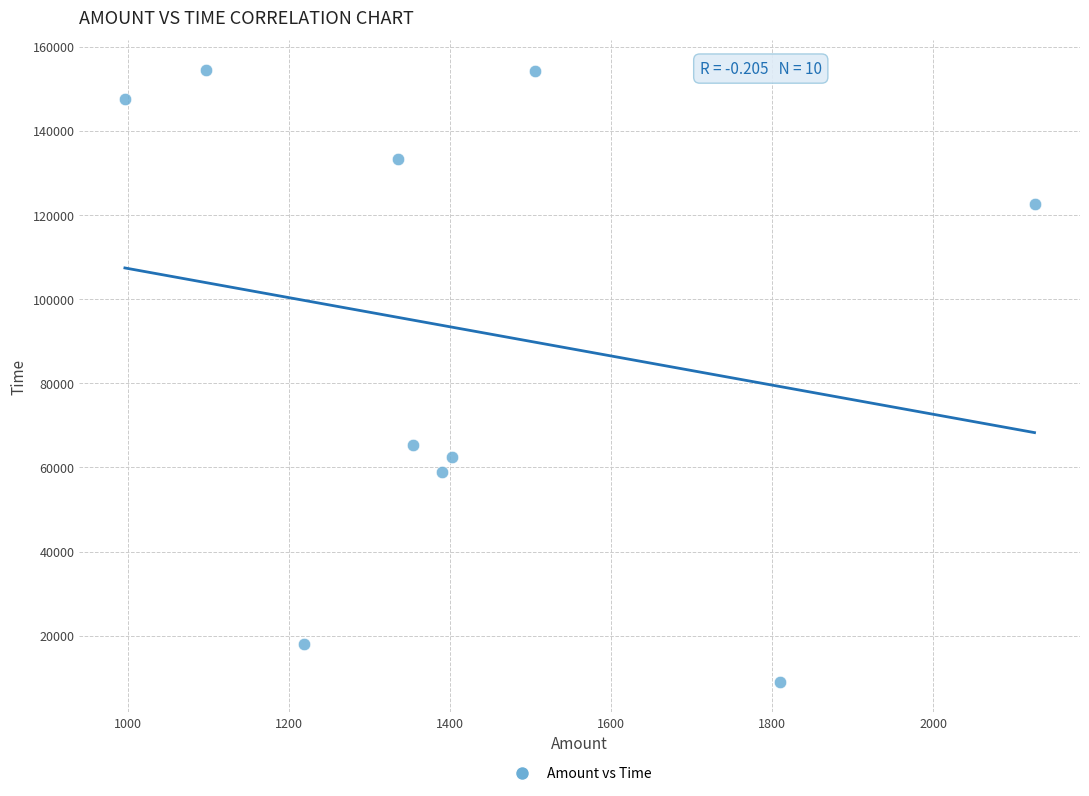

What is the range of Y values (max minus min)?

145245